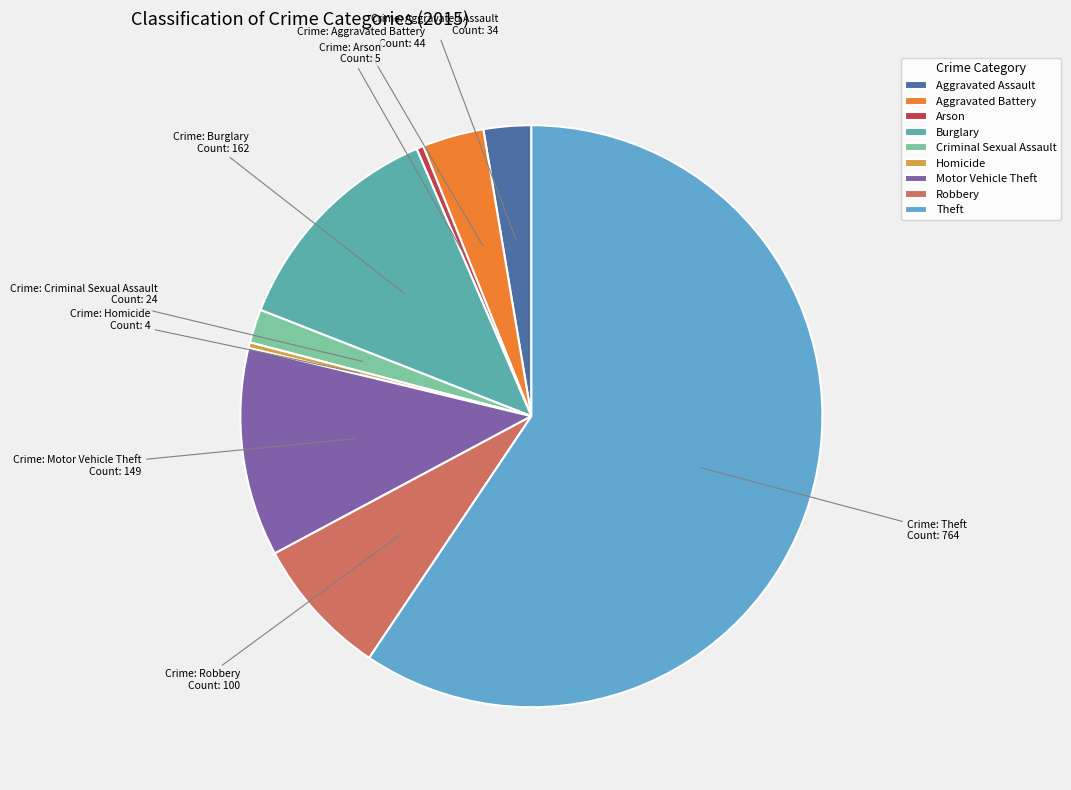

How many segments does this pie chart have?

9